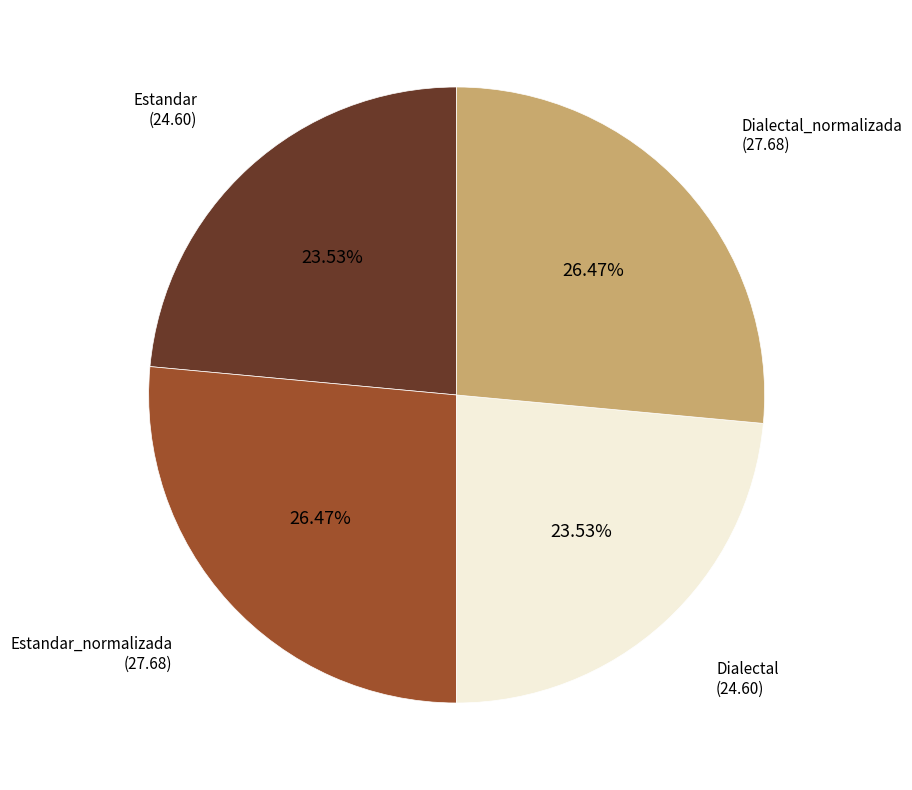

Does any single category account for the majority?

No